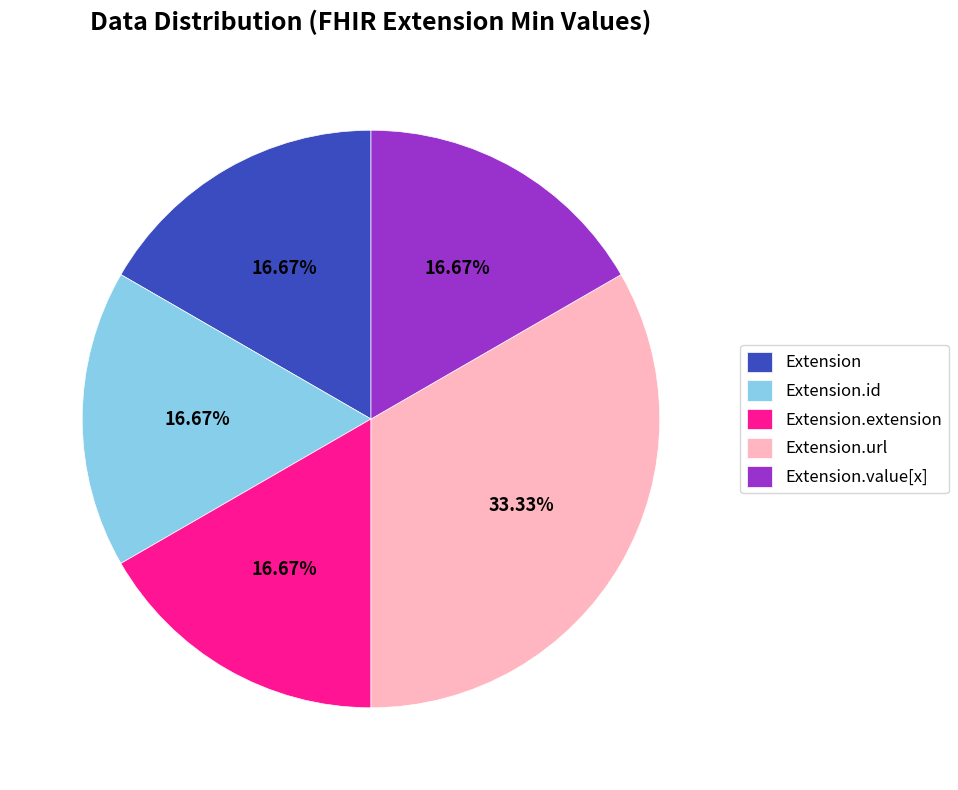

Is the sum of Extension and Extension.value[x] greater than half?

No